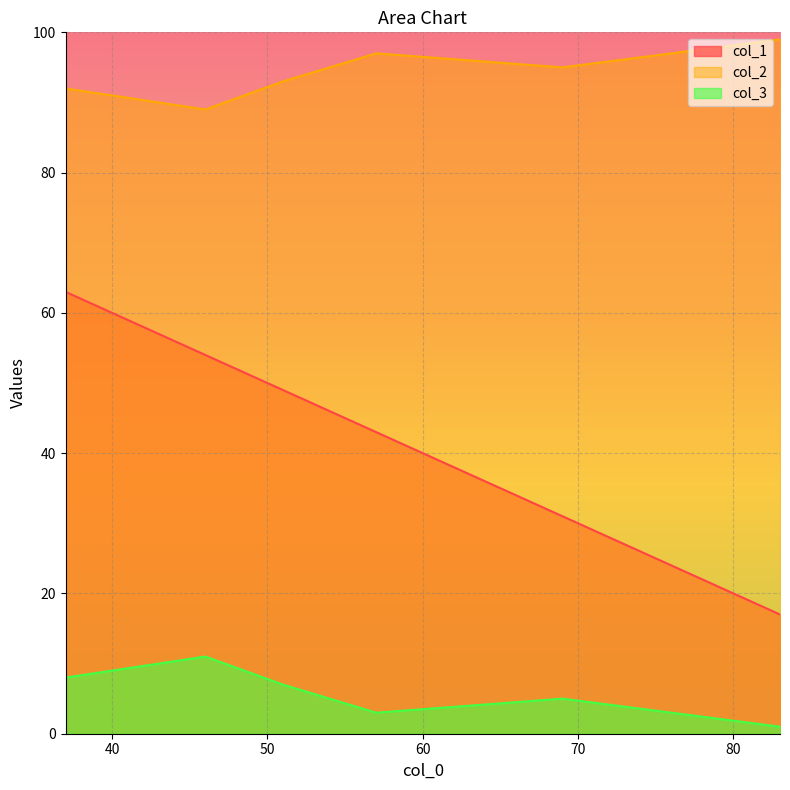

True or false: col_2 and col_3 intersect in this chart.

False